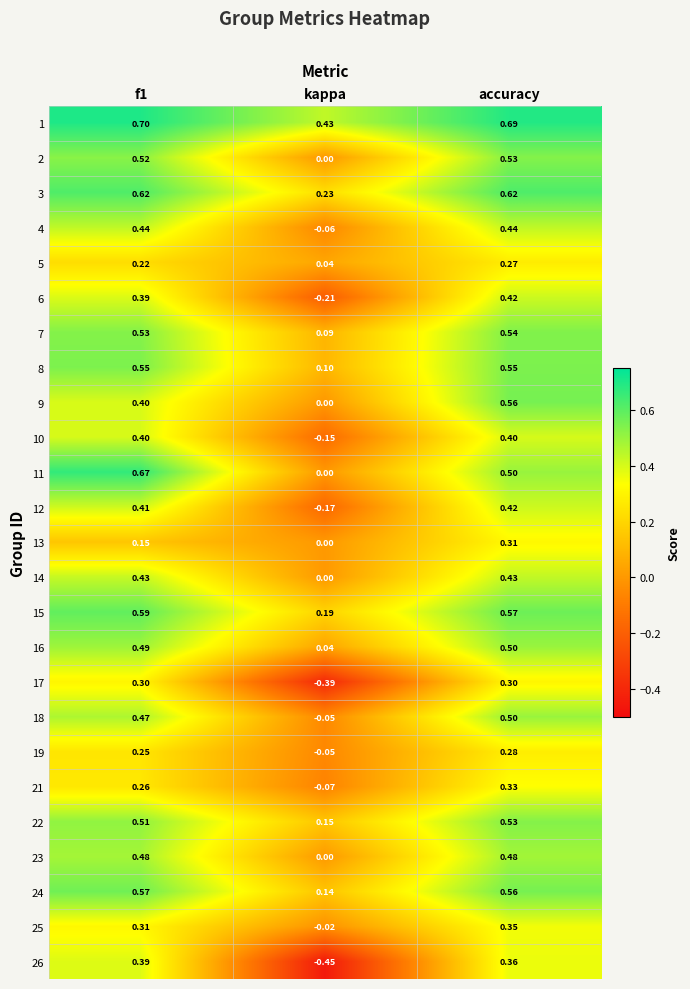

At which category is the sum across all series the highest?

accuracy